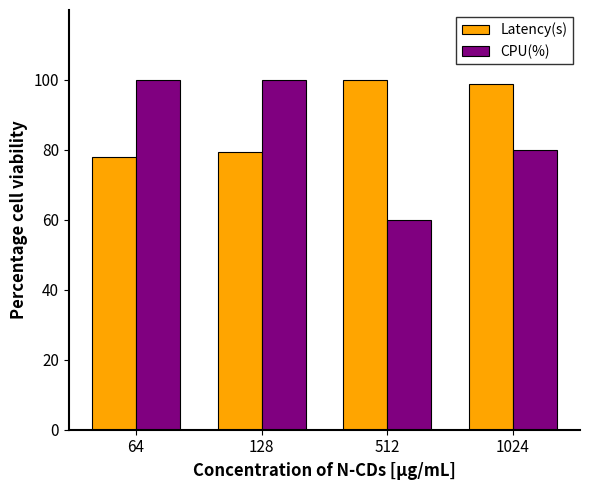

What is the value of the CPU(%) bar at the 2nd from the left?

100.0